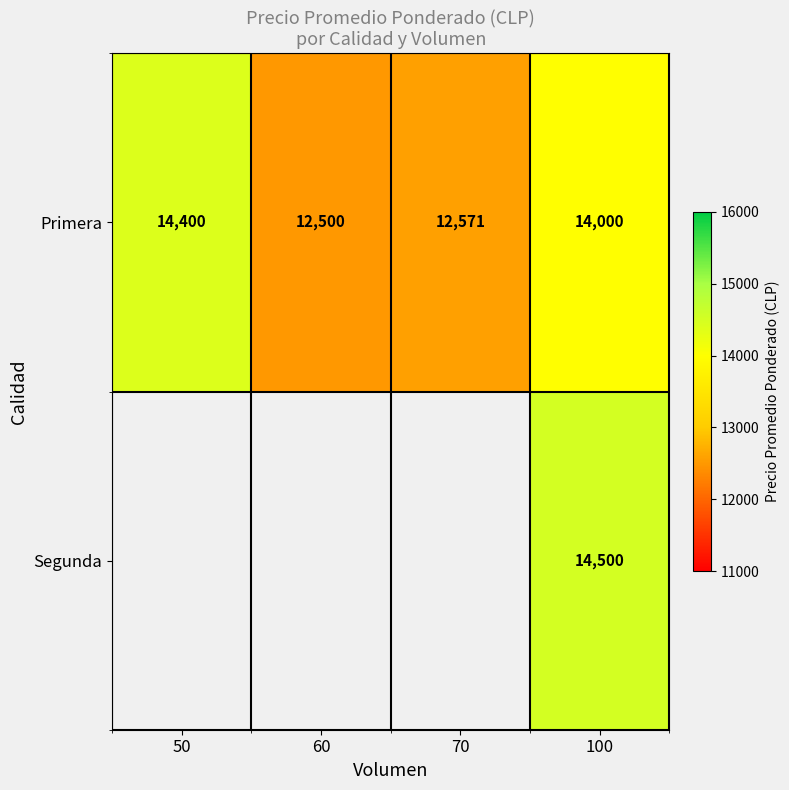

What is the difference between the second highest and second lowest values in the Primera series?

1429